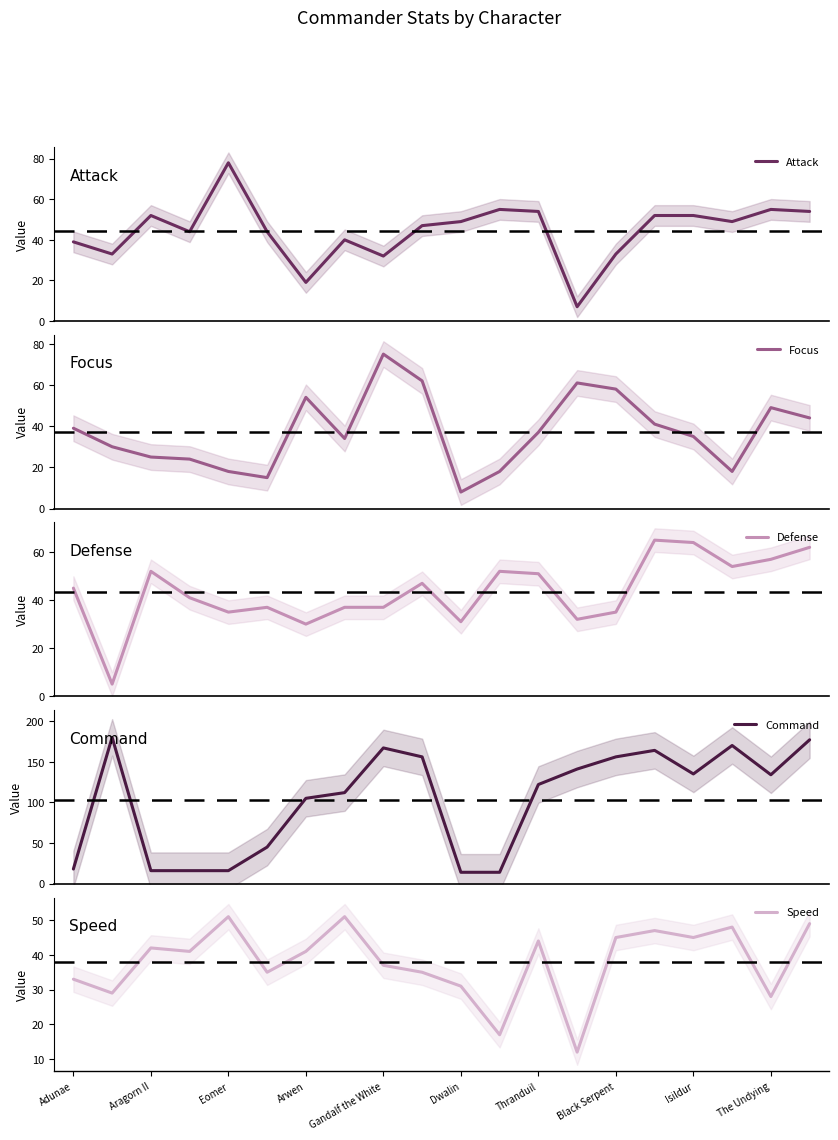

Which series has the largest range (max minus min)?

Command